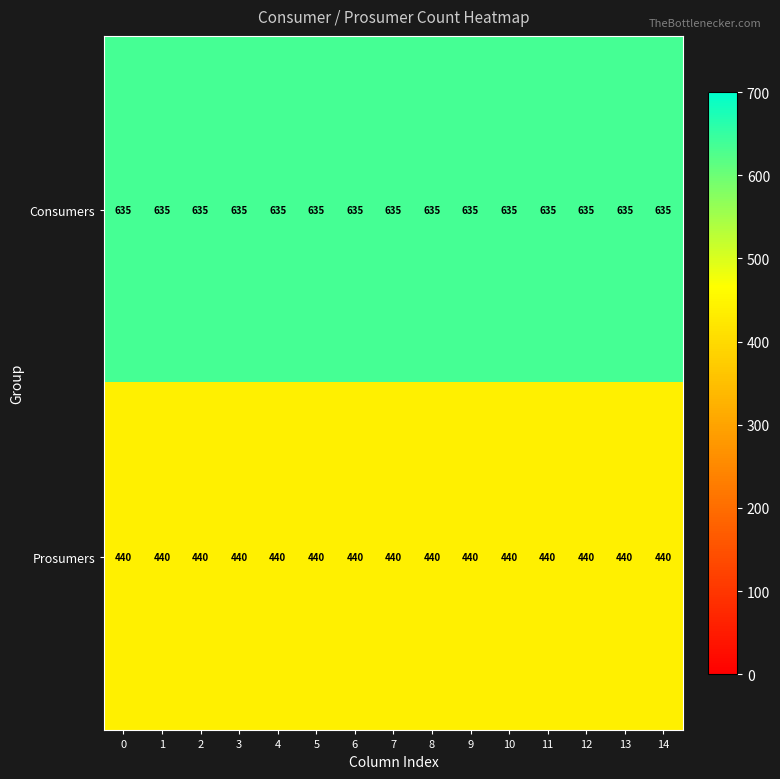

At how many categories does at least one series exceed 583?

15